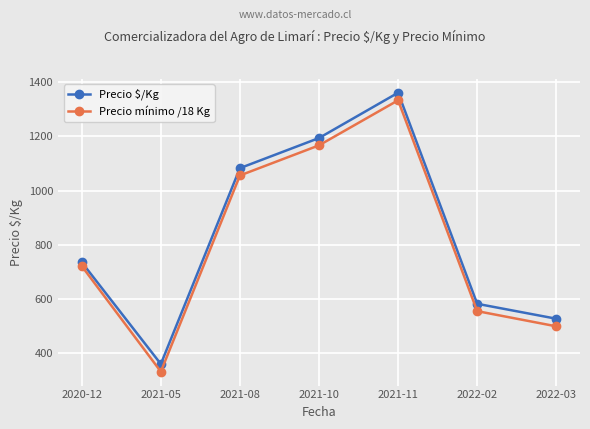

At which label does Precio mínimo /18 Kg reach its peak?

2021-11